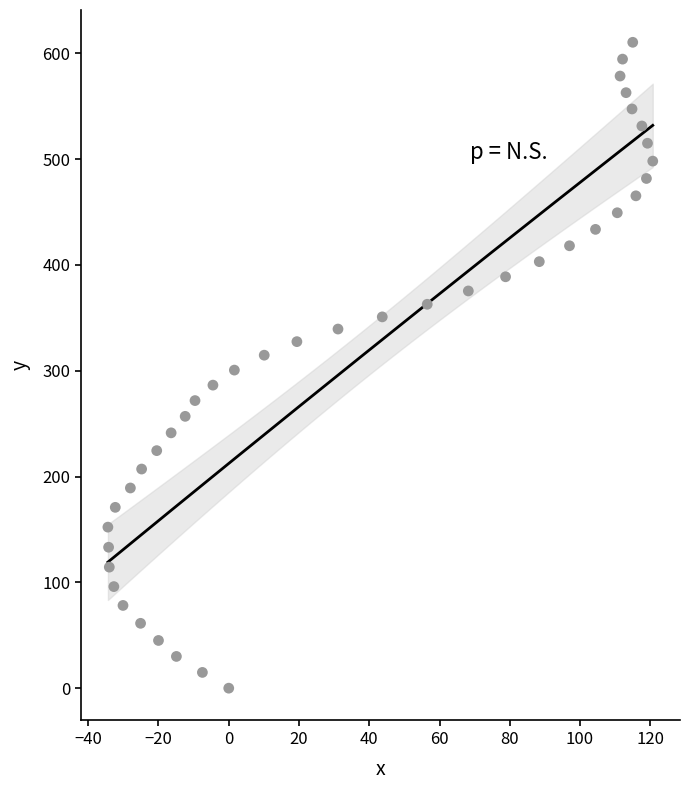

What is the range of Y values (max minus min)?

610.4